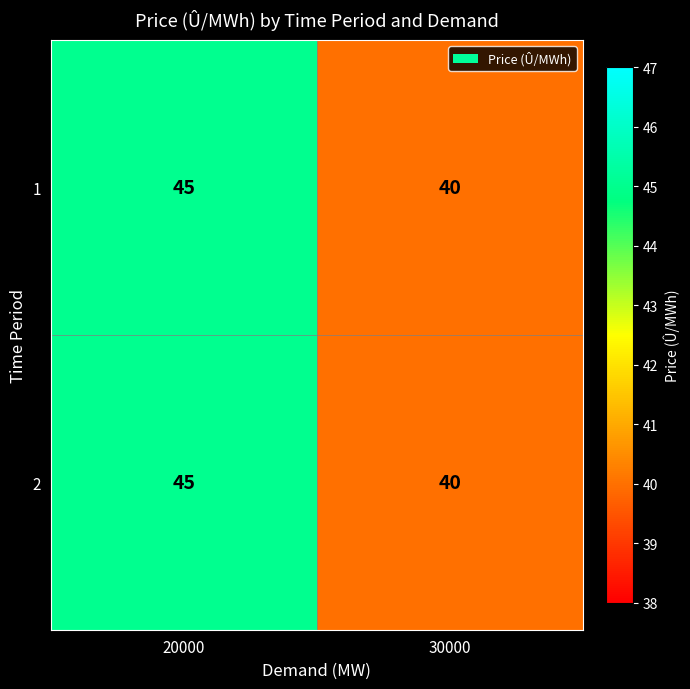

Which label corresponds to the smallest value in the chart?

30000